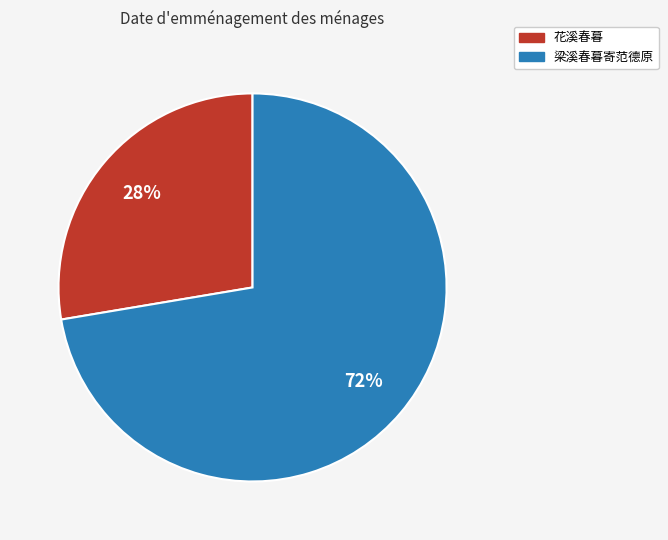

Is it true that 梁溪春暮寄范德原 is 72% of the pie?

True